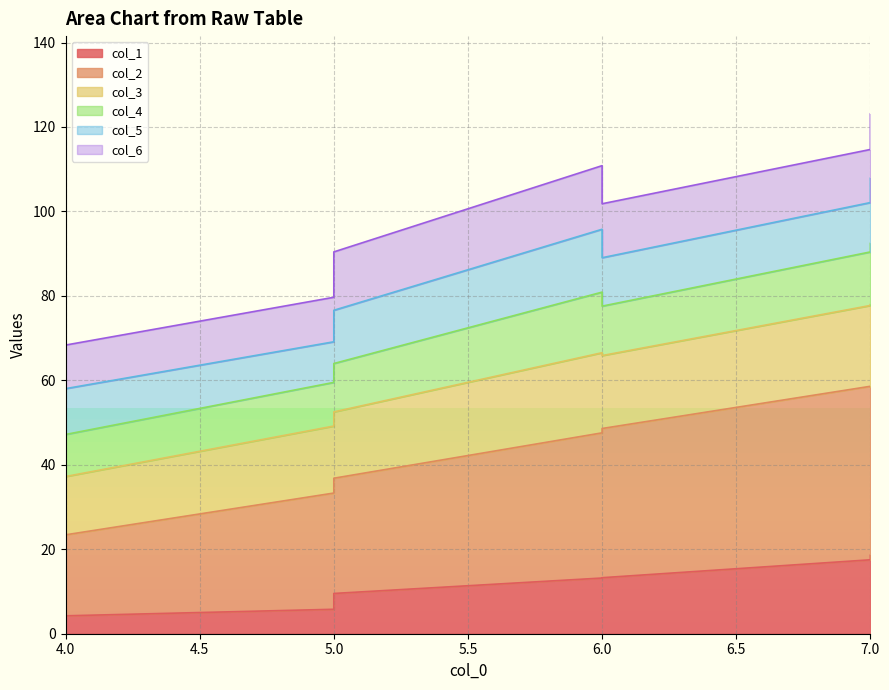

True or false: col_2 and col_1 cross at least once.

False